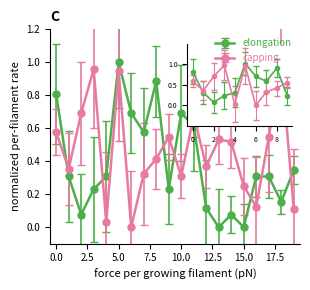

Is this an area chart (filled region under the line)?

No